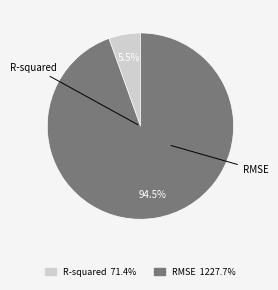

What is the smallest slice in the pie chart?

R-squared